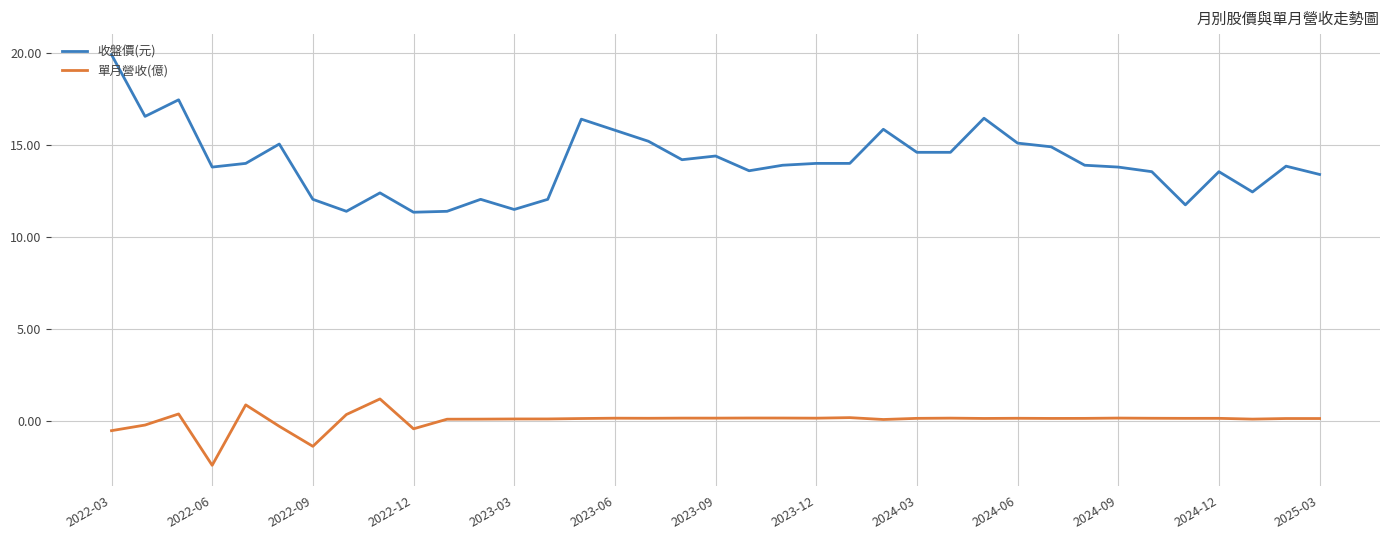

Does the chart have visible grid lines?

Yes